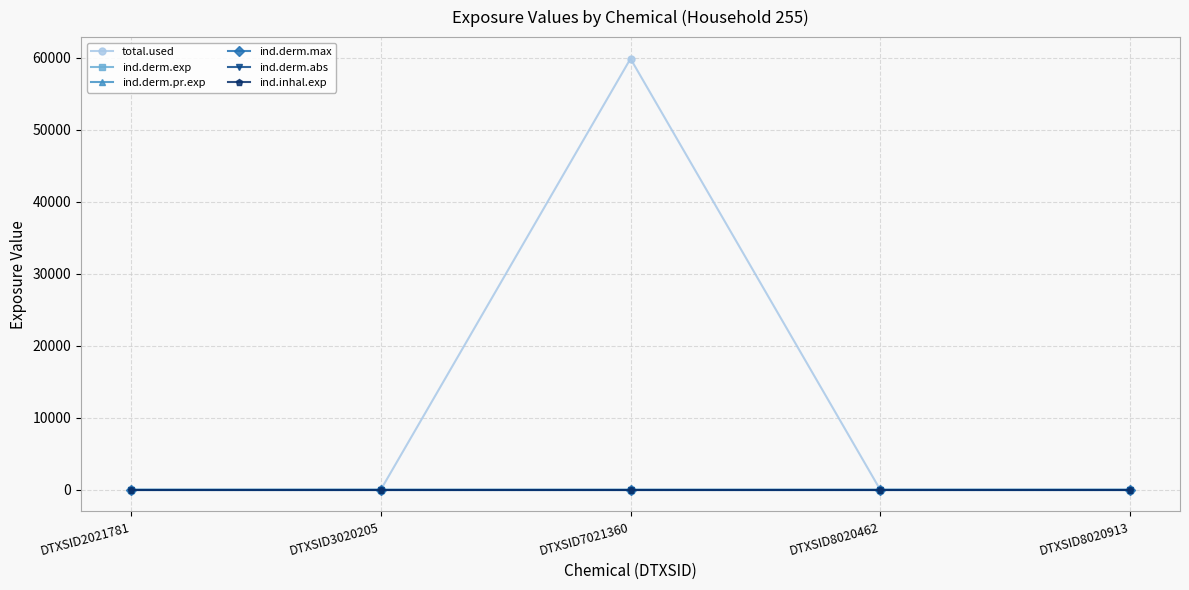

Between DTXSID2021781 and DTXSID7021360, which is larger?

DTXSID7021360